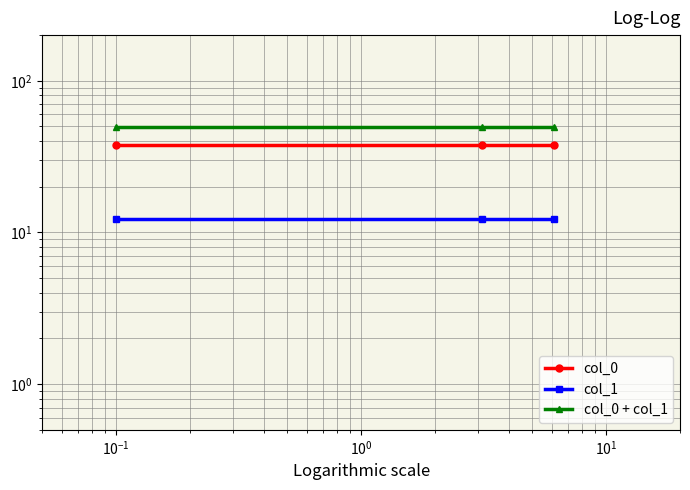

What is the value of the col_0 + col_1 point at the 2nd from the left?

49.9